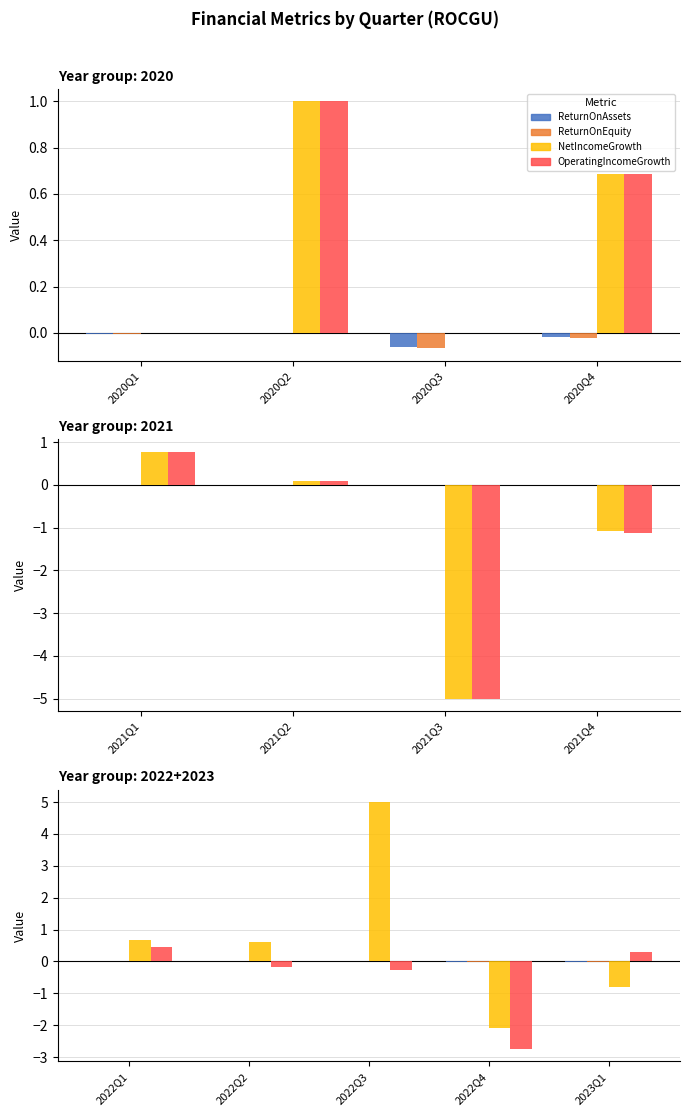

How many groups of bars are there?

5